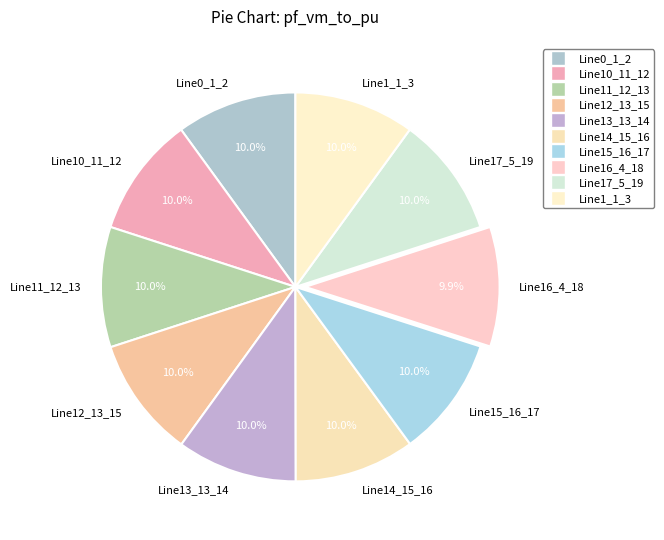

The Line13_13_14 slice represents 1% of the pie. True or false?

False